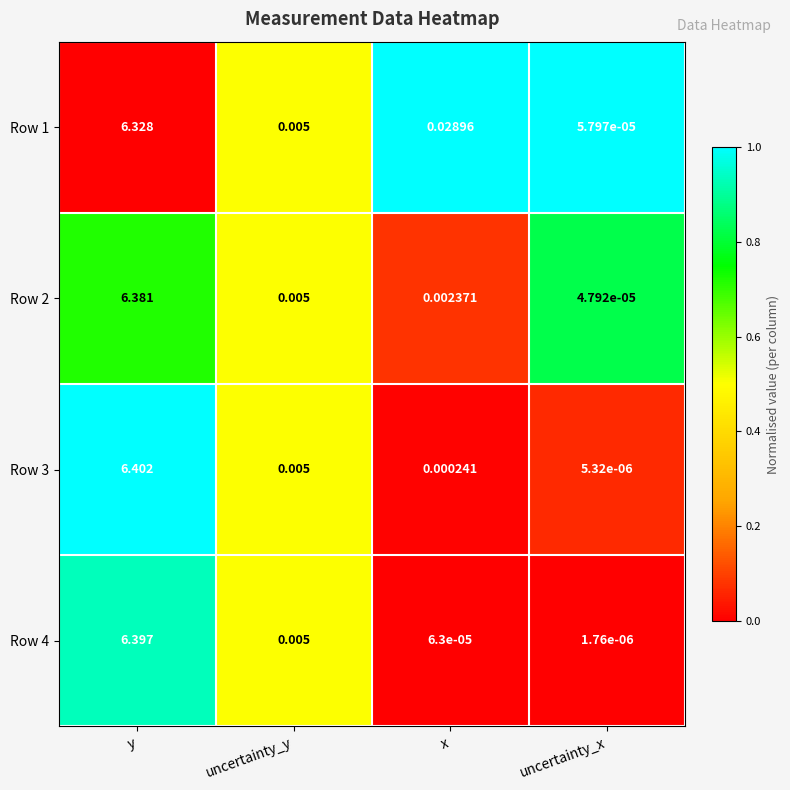

At how many categories does at least one series exceed 0?

4